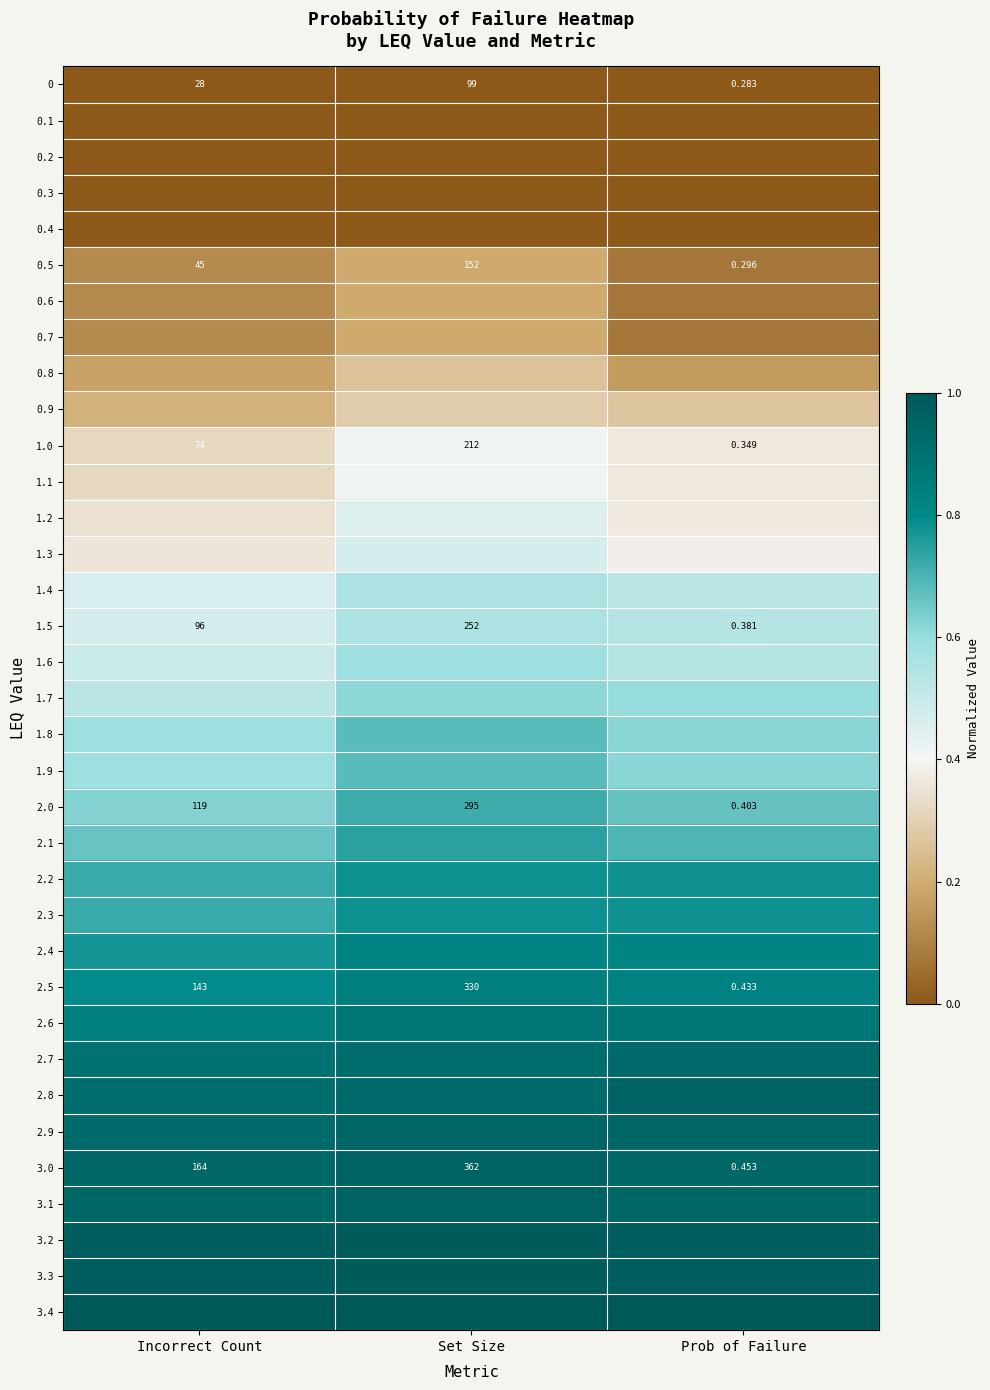

Where is 3.0 nearest to the value 181?

Incorrect Count